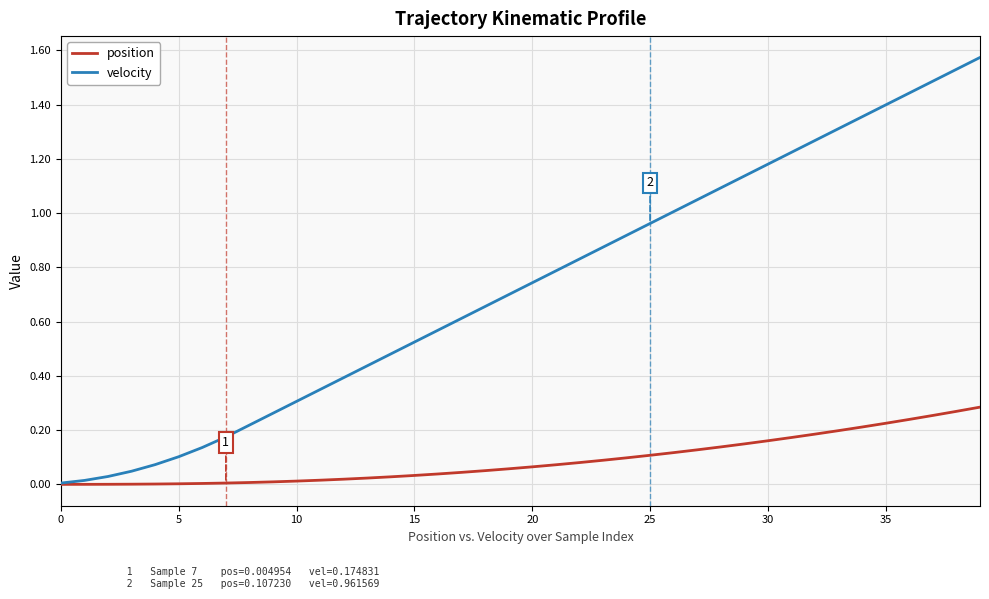

List the series in order of their peak value, highest first.

velocity, position